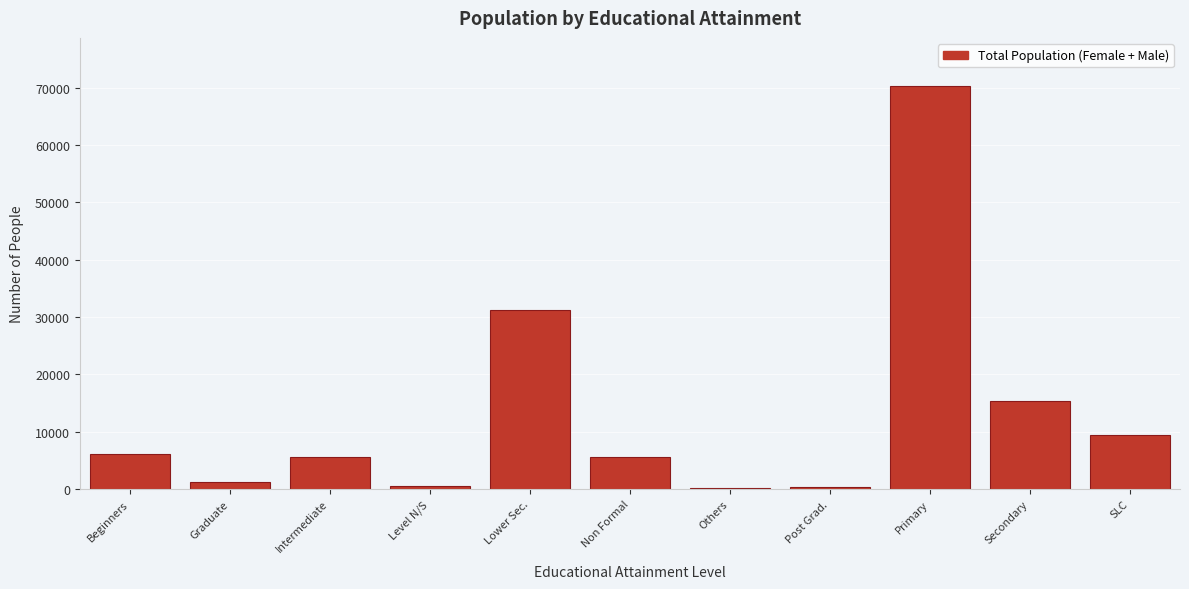

What is the ratio of the value at Lower Sec. to the value at Non Formal?

5.6